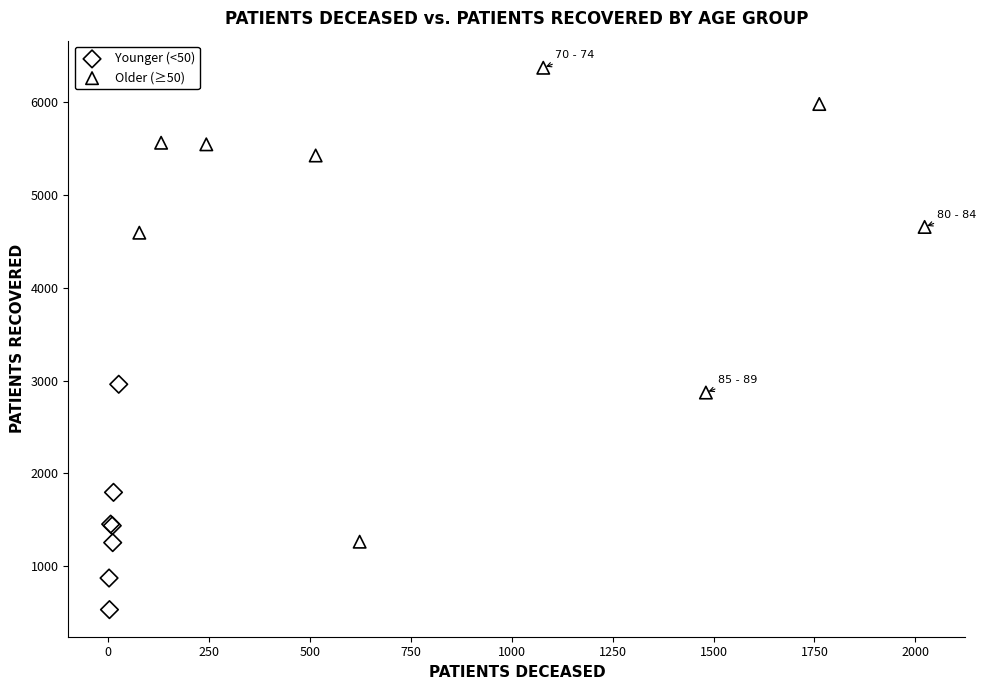

What are all the series names shown in the legend?

Younger (<50), Older (≥50)